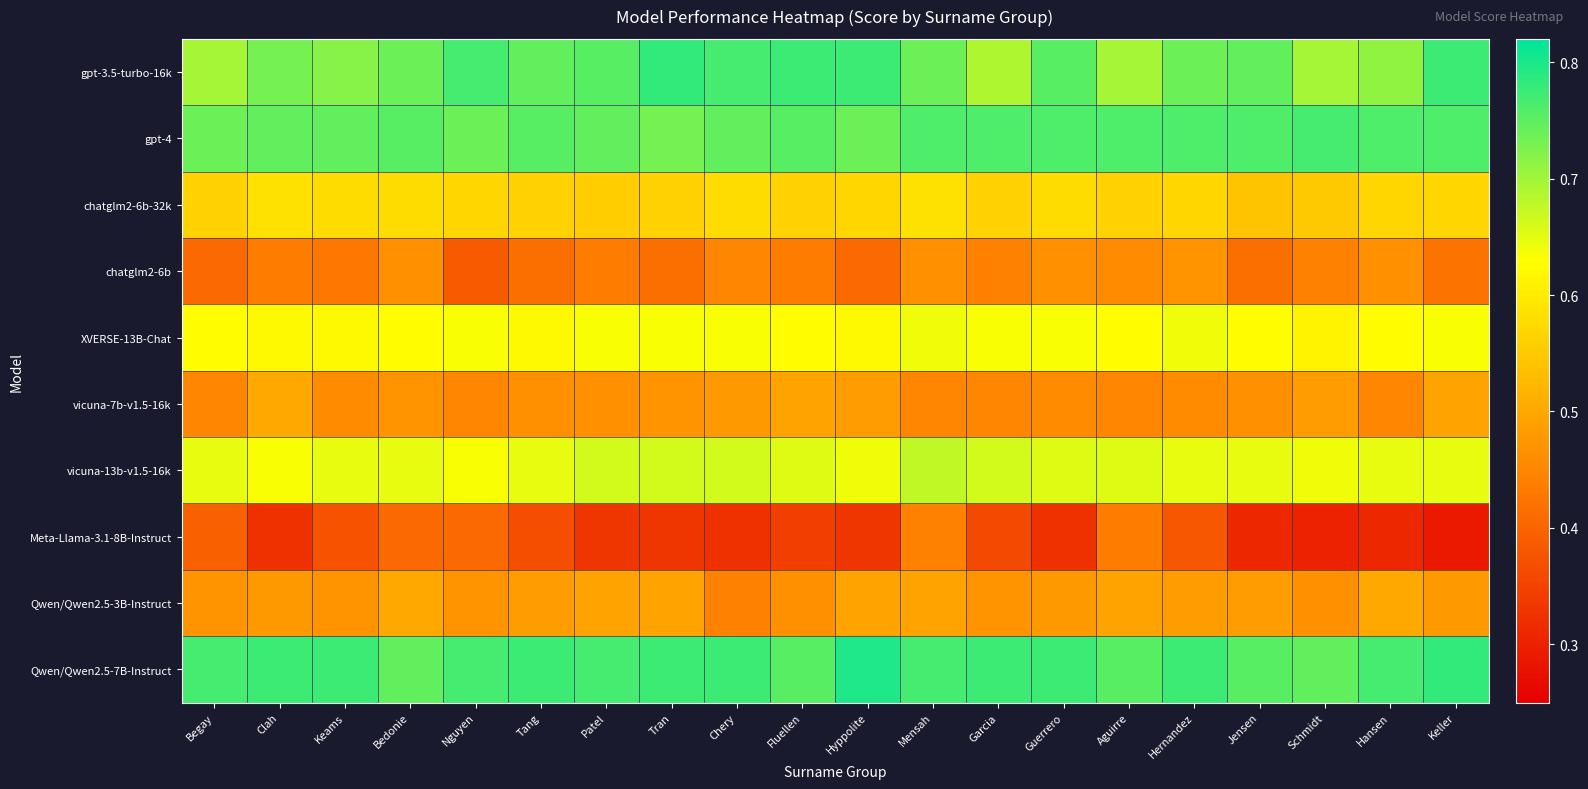

Count the number of categories in the chart.

20